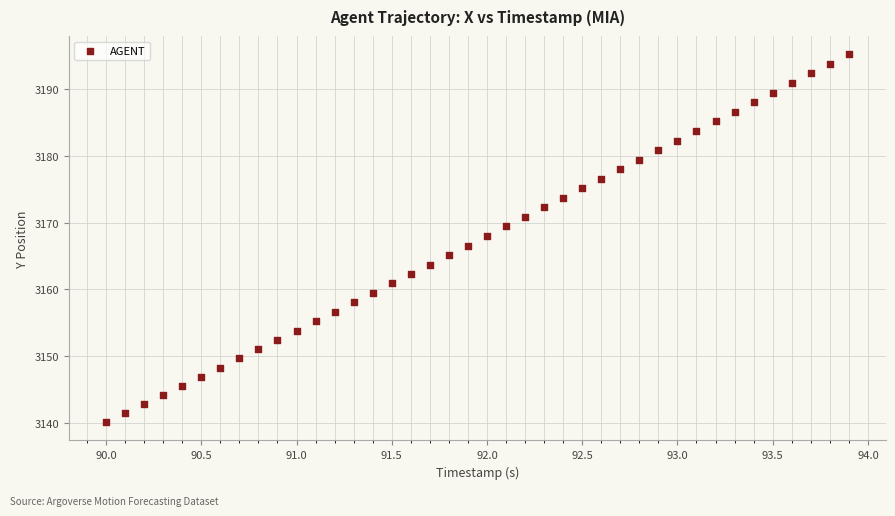

What is the range of Y values (max minus min)?

55.2